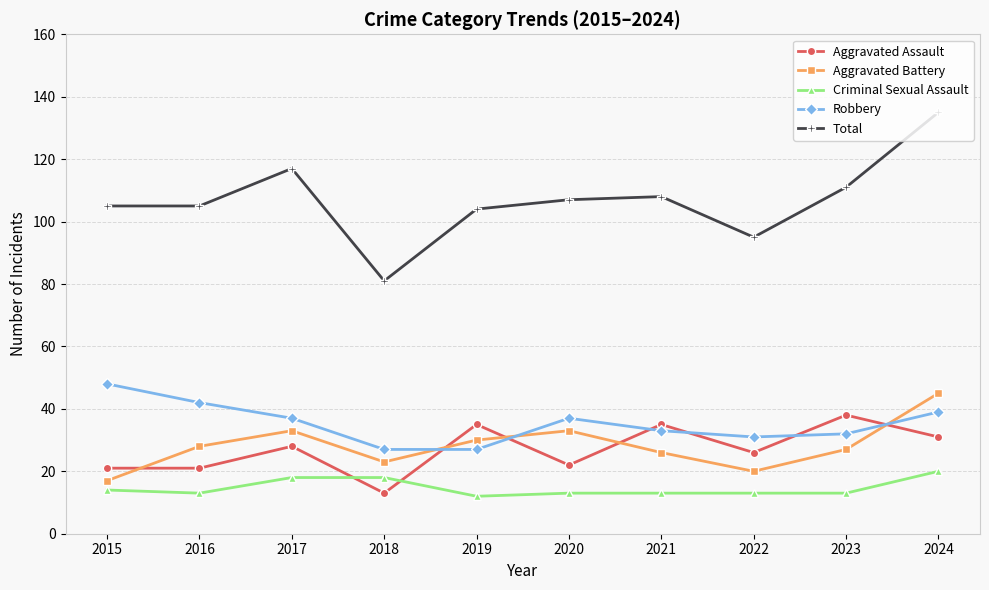

How many data points does each series have?

10